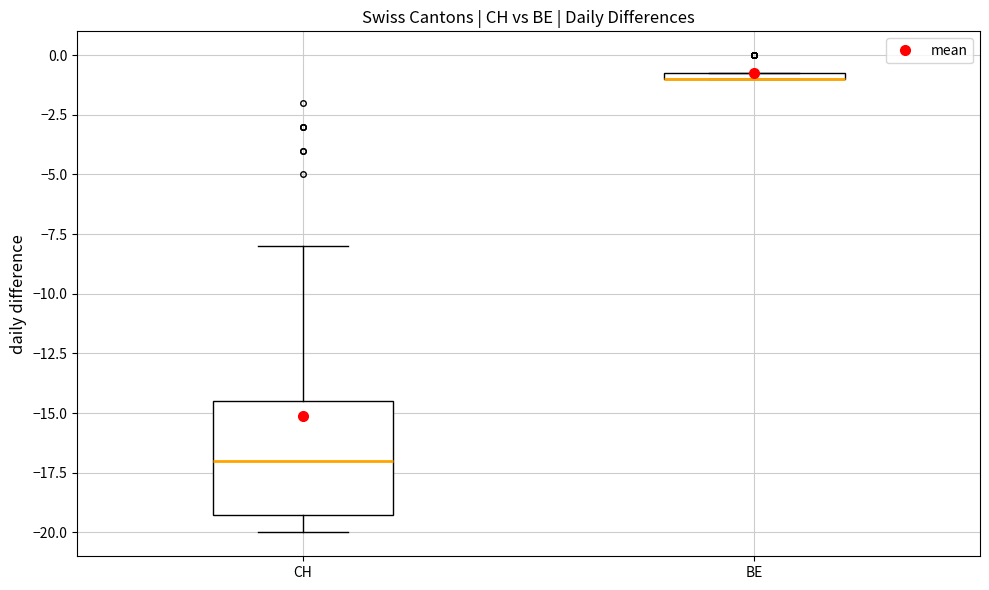

Where is the upper edge of the box for CH on the y-axis? The values are not printed on the chart, so give them approximately, as read against the axis.

-14.5